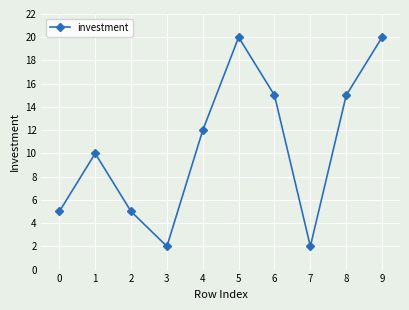

What is the difference between the maximum and second lowest values?

18